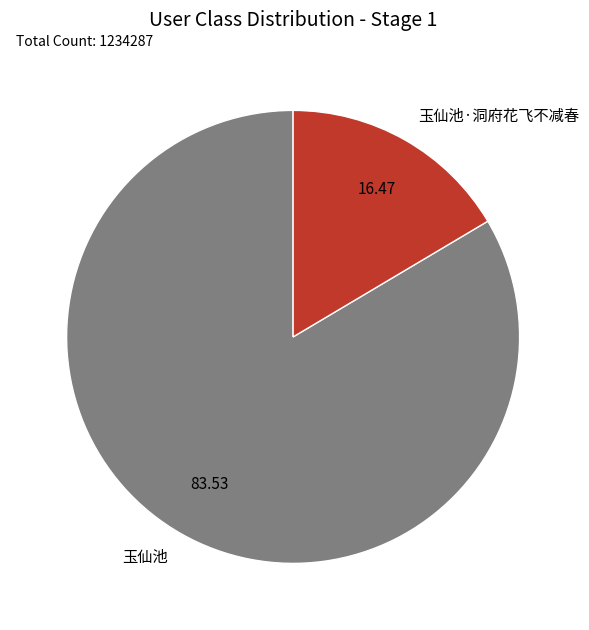

Approximately how many times larger is the value at 玉仙池 compared to 玉仙池·洞府花飞不减春?

5.1